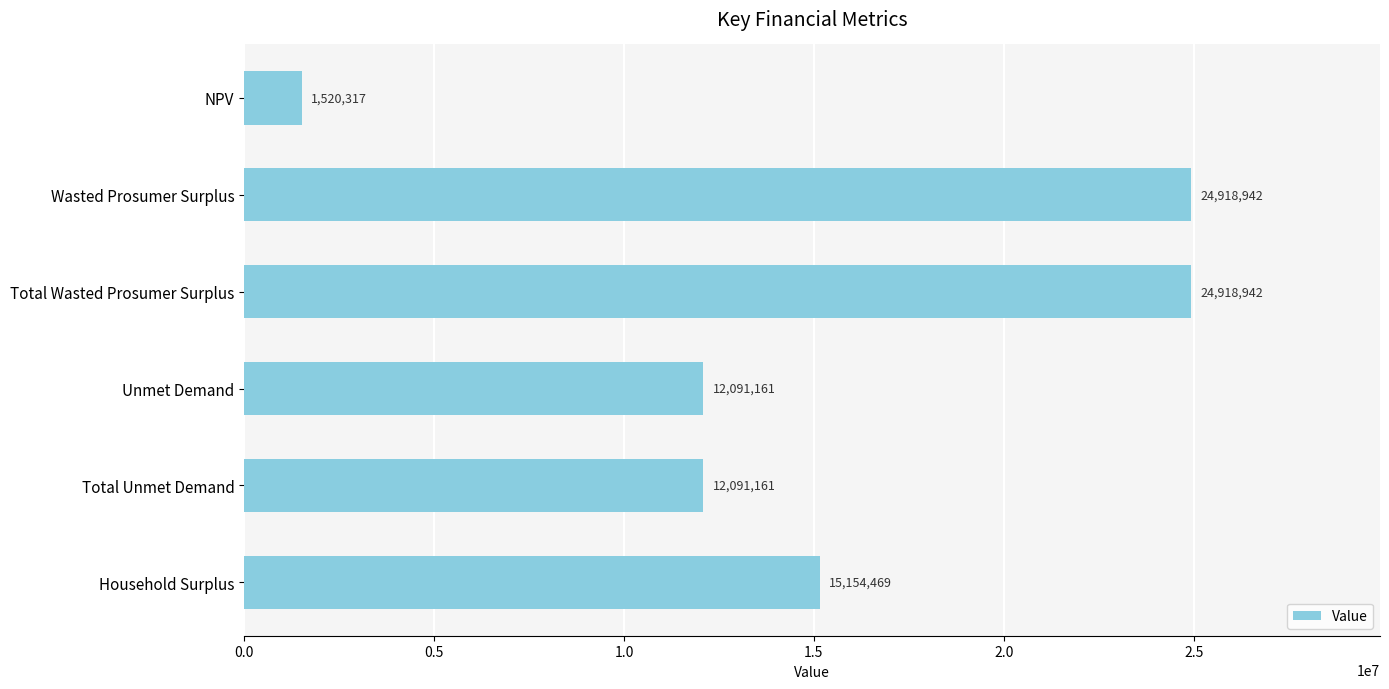

What is the value of the 4th bar from the top?

12091160.9